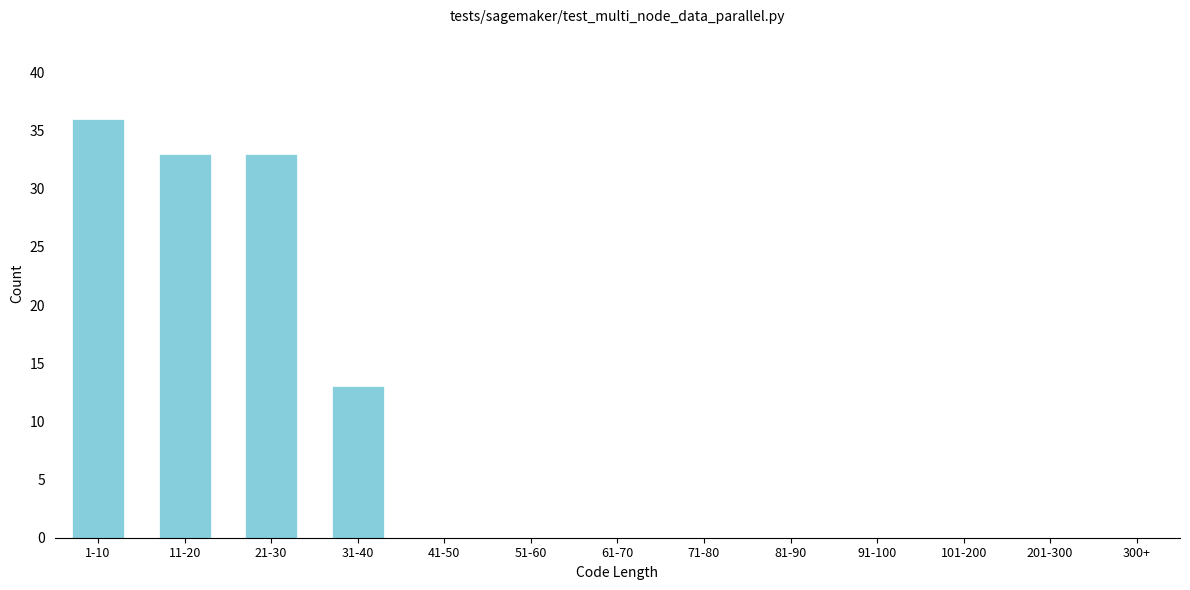

Reading left to right, transcribe all the data shown in this chart.

1-10=36	11-20=33	21-30=33	31-40=13	41-50=0	51-60=0	61-70=0	71-80=0	81-90=0	91-100=0	101-200=0	201-300=0	300+=0